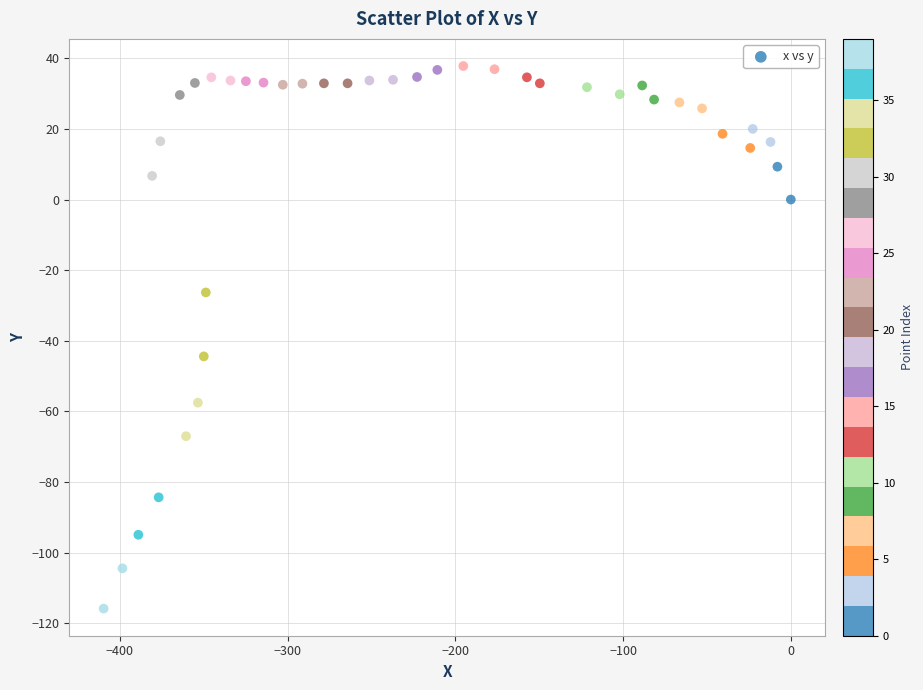

What is the range of Y values (max minus min)?

153.6